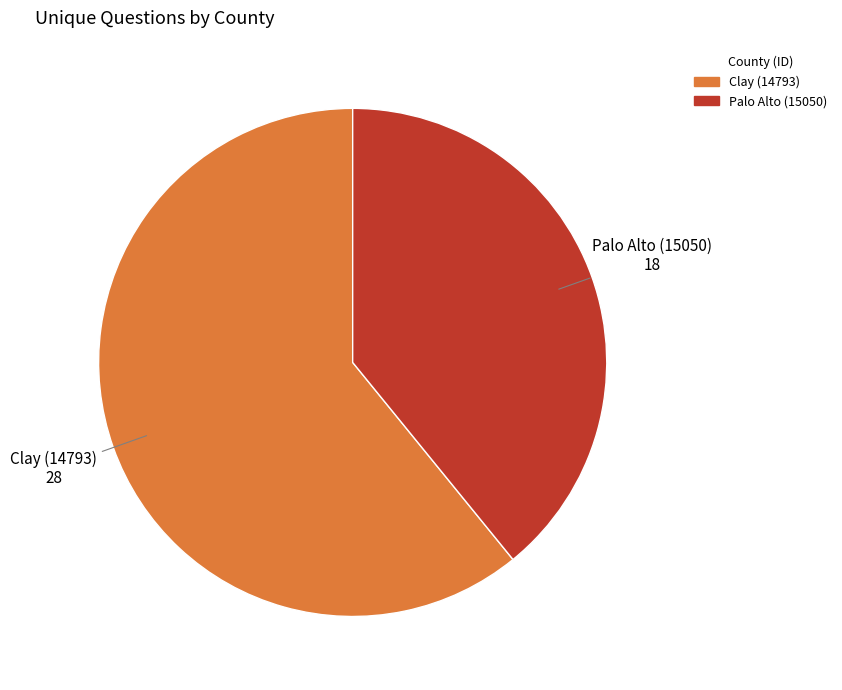

How many segments does this pie chart have?

2